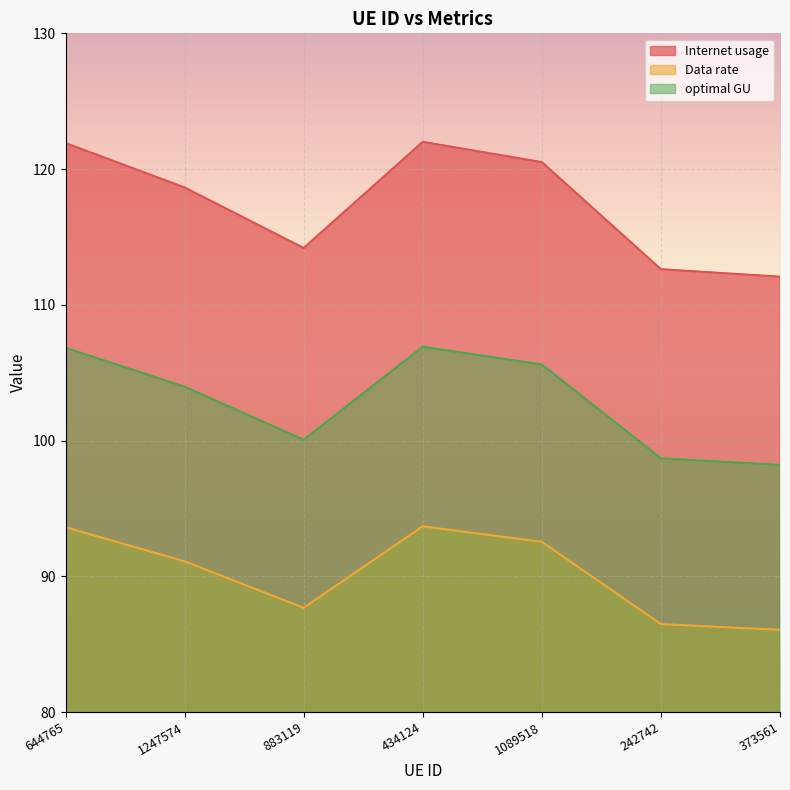

True or false: Internet usage has a value of 122.0 at 434124.

True